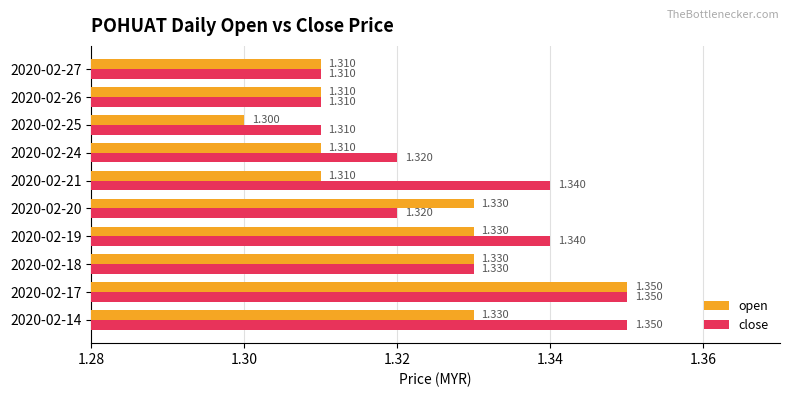

At which category does the chart reach its minimum across all series?

2020-02-25